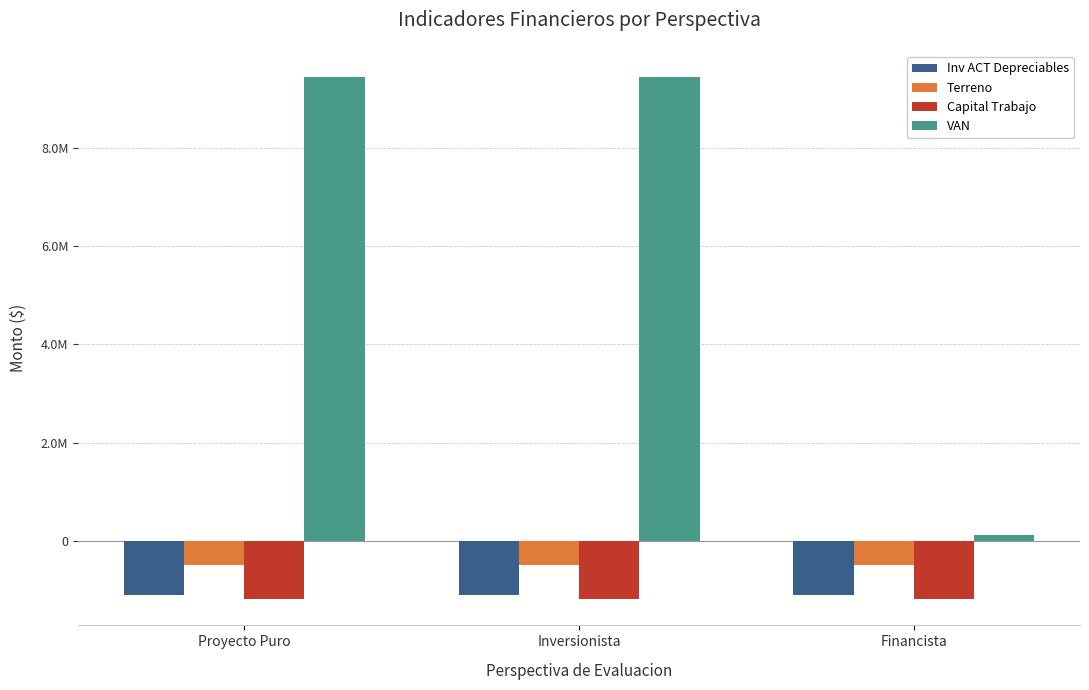

What is the average value of the VAN series?

6333271.7